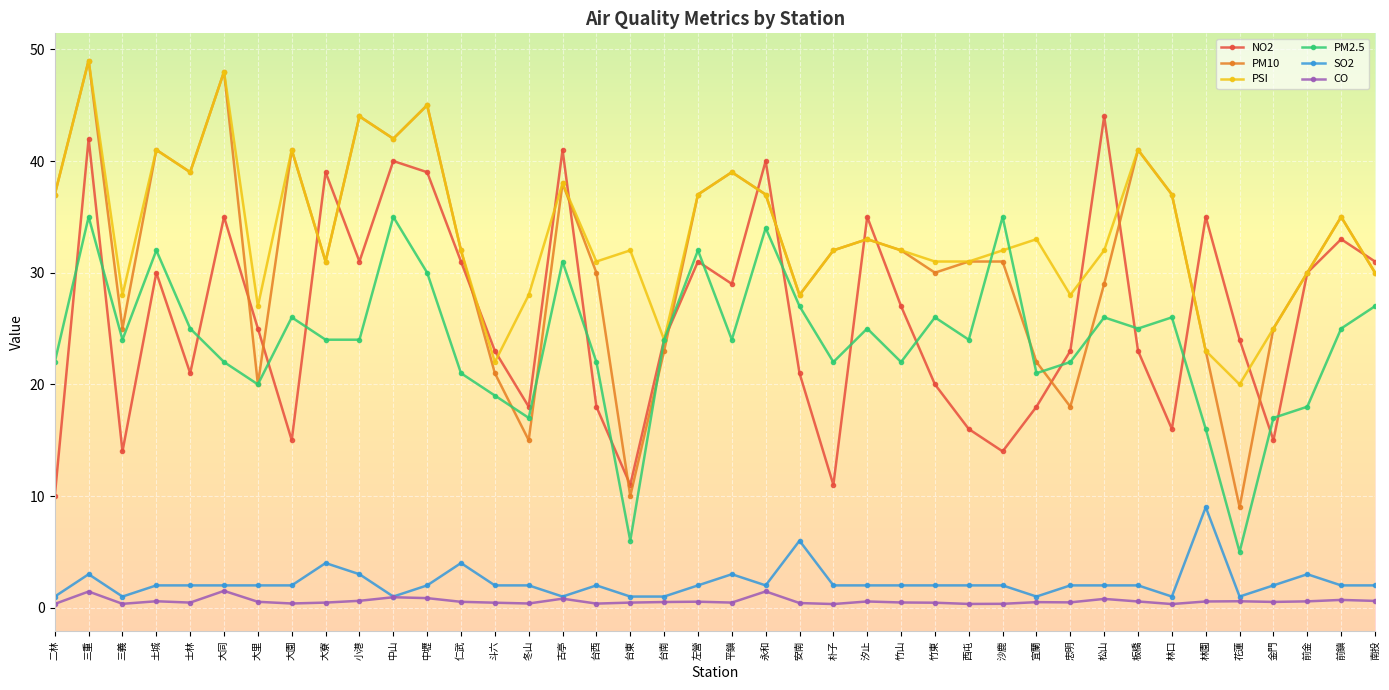

At which category is the sum across all series the highest?

三重